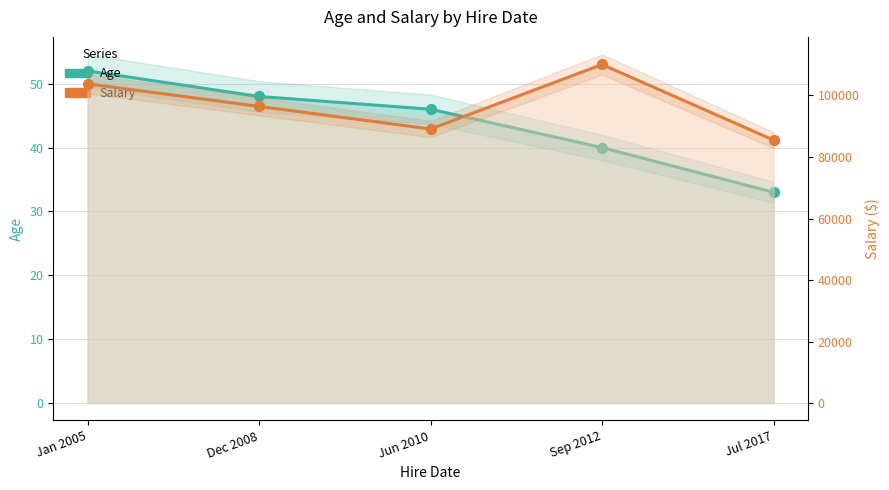

What are all the series names shown in the legend?

Age, Salary